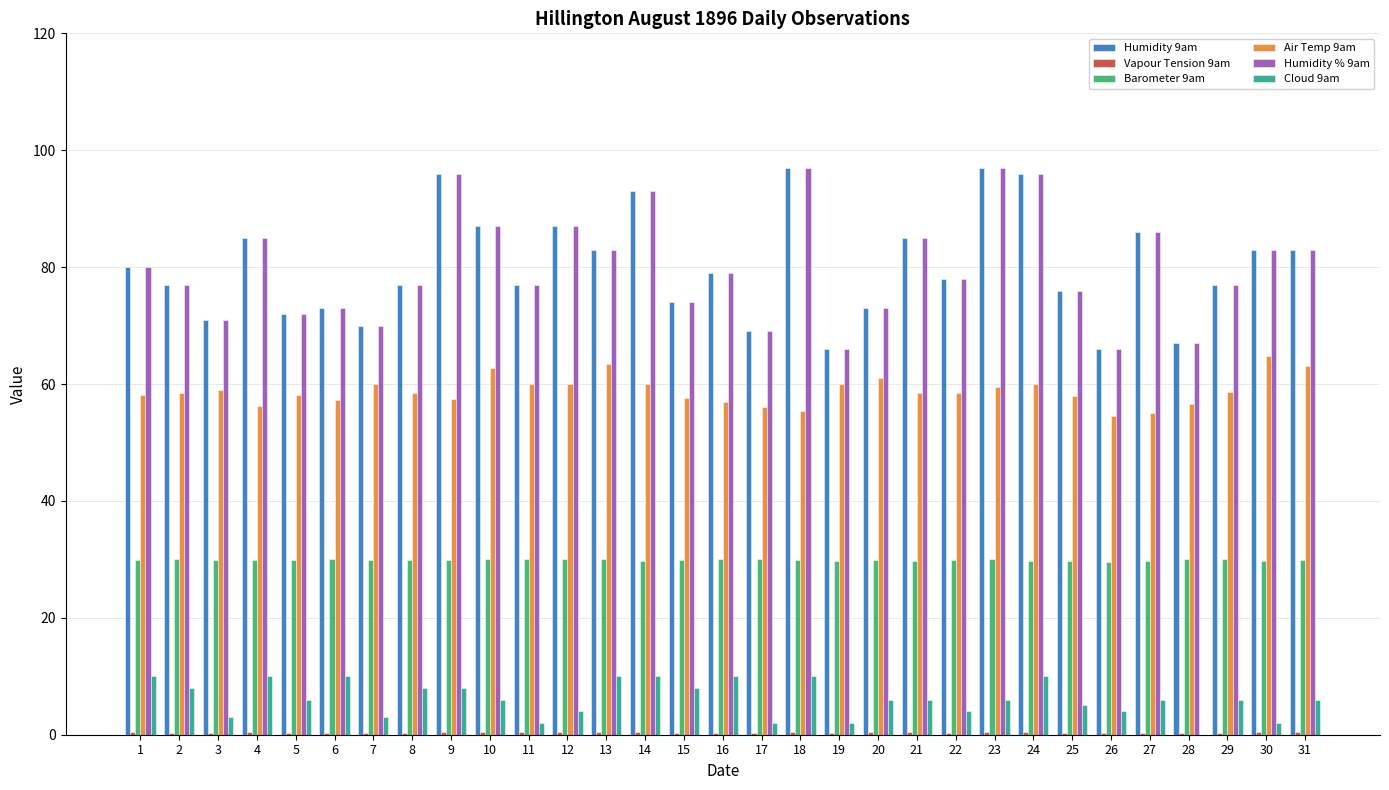

Does the chart contain stacked bars?

No